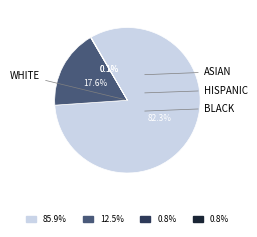

Is there a majority slice in this chart?

Yes